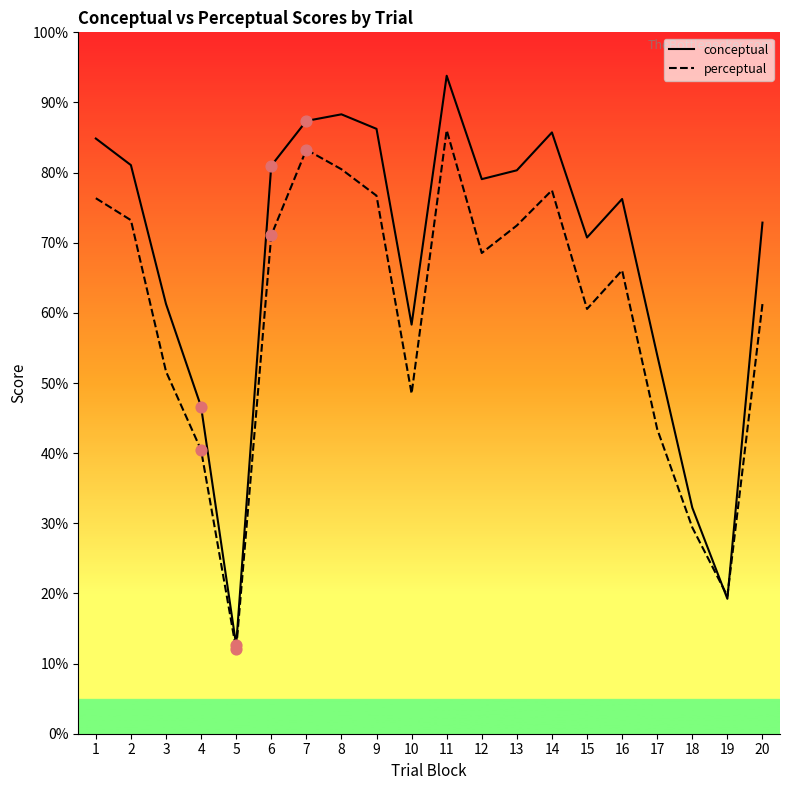

What is the total value across all series at 14?

163.2